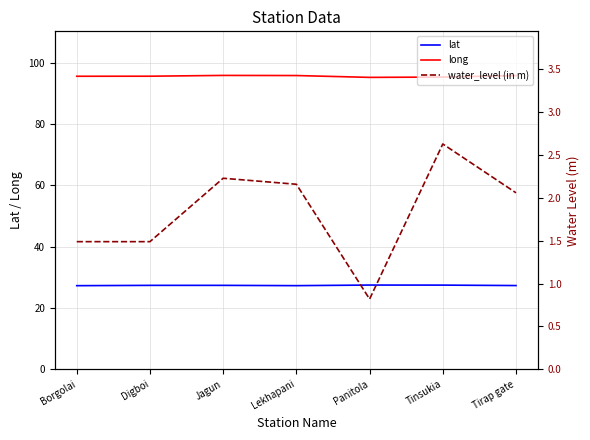

What is the sum of the lat values at Borgolai and Panitola?

54.8